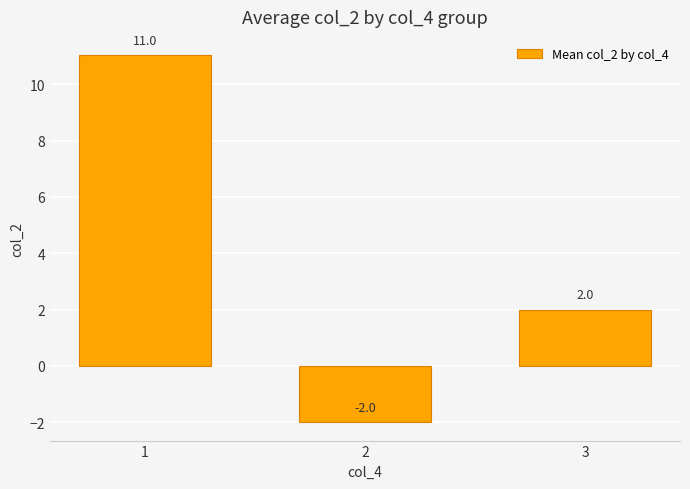

At which label does the data first exceed 2?

1